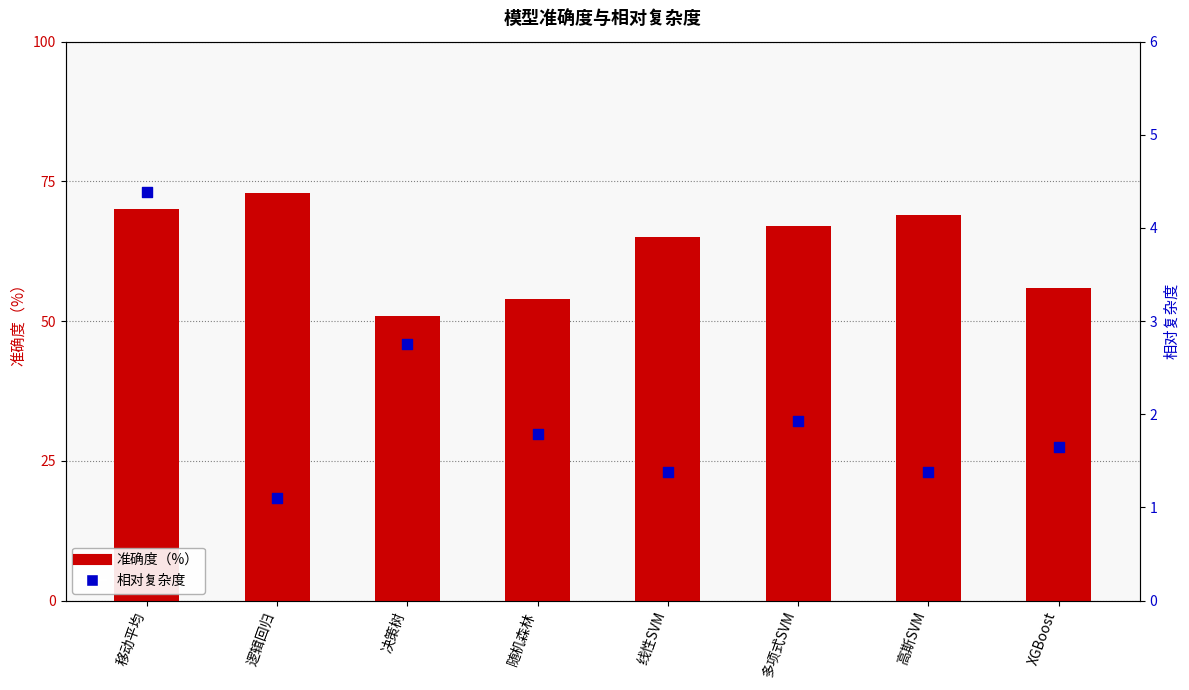

Is the value of 相对复杂度 at 随机森林 greater than the value of 准确度（%） at 决策树?

No